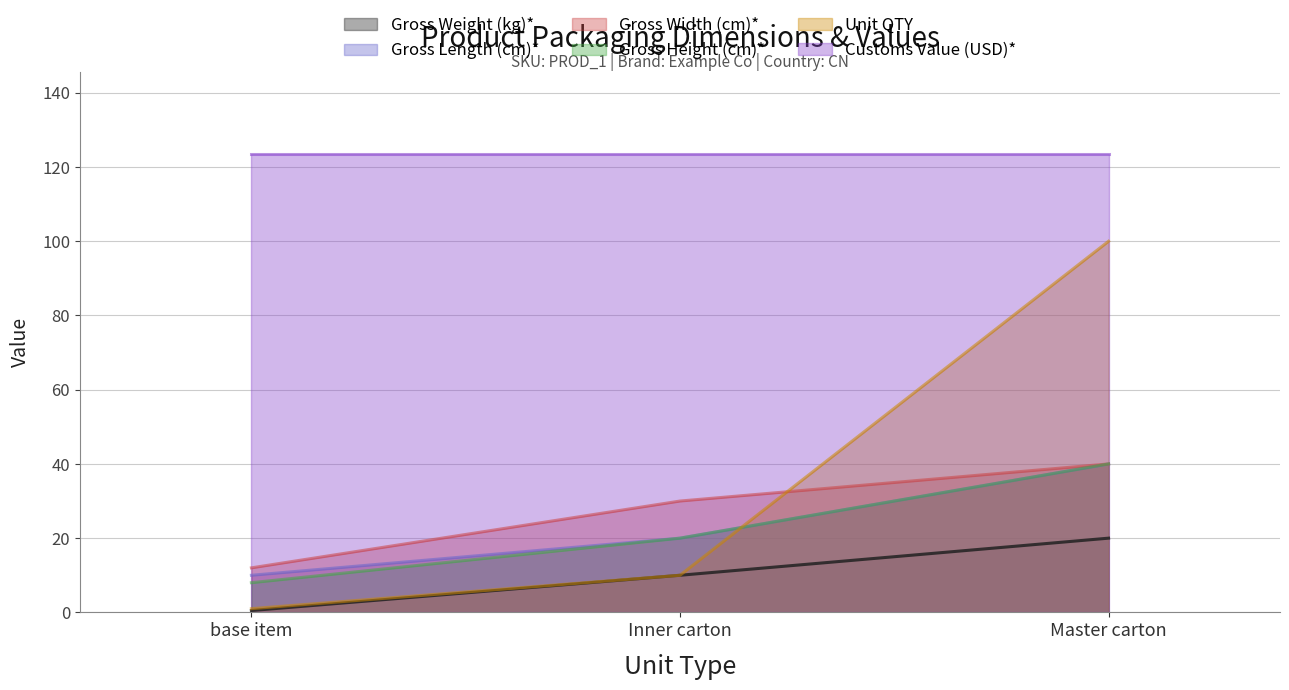

How many distinct data groups are displayed?

6